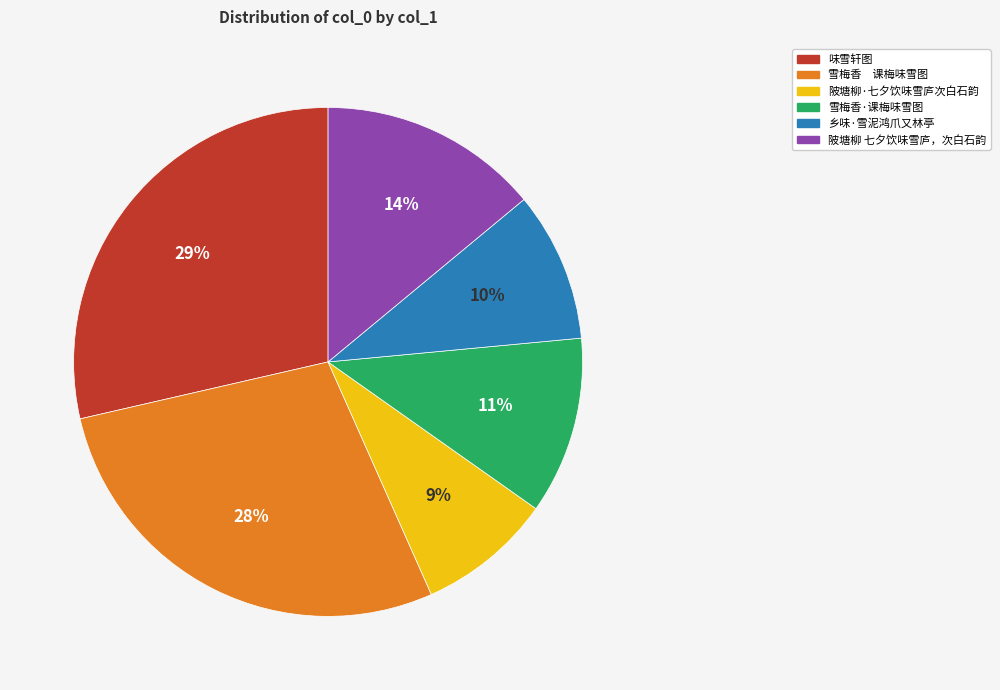

Is the sum of 陂塘柳 七夕饮味雪庐，次白石韵 and 雪梅香 课梅味雪图 greater than half?

No